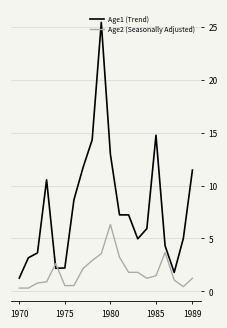

True or false: Age1 (Trend) has more than 0 interior local peaks.

True